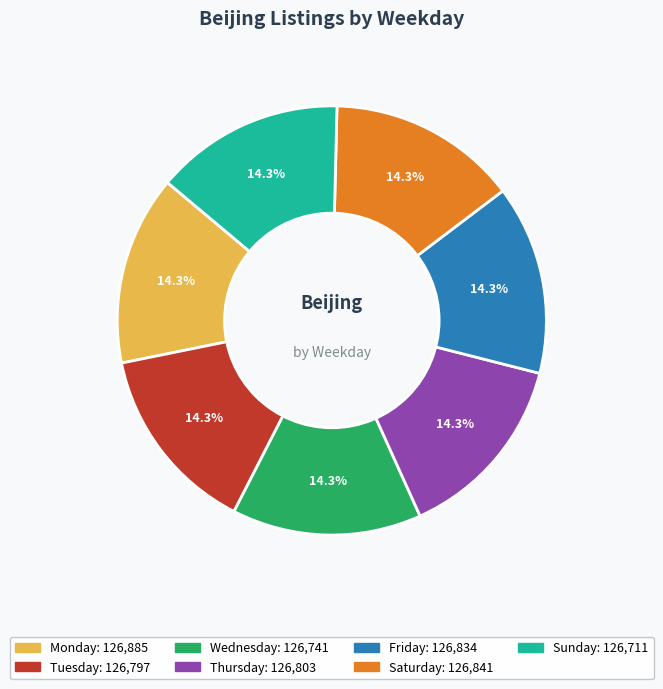

Is there any slice that represents more than half of the pie?

No